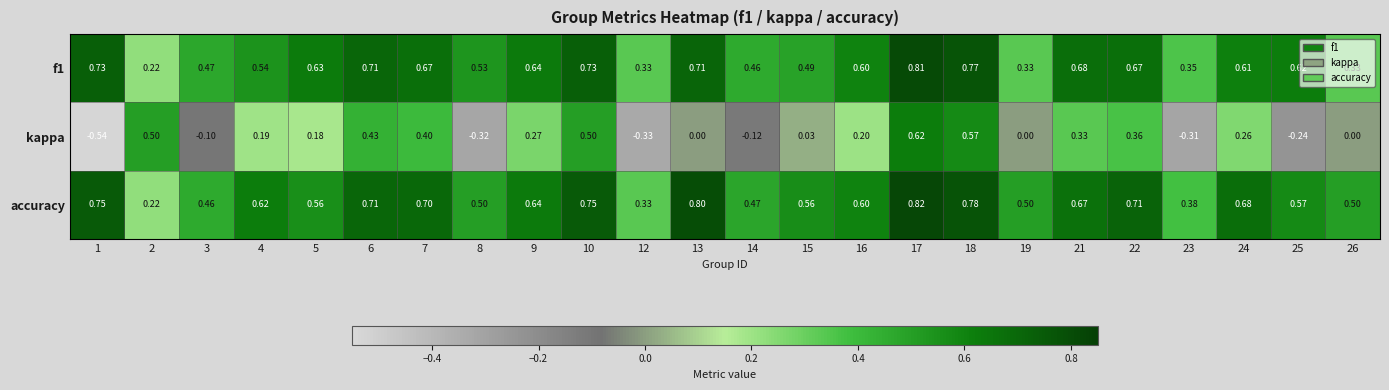

Which series changed the most between 14 and 16?

kappa